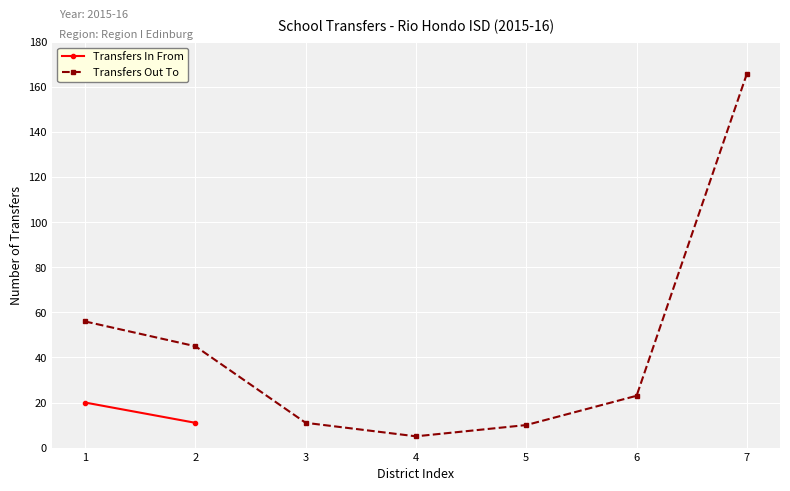

Which label corresponds to the smallest value in the chart?

4